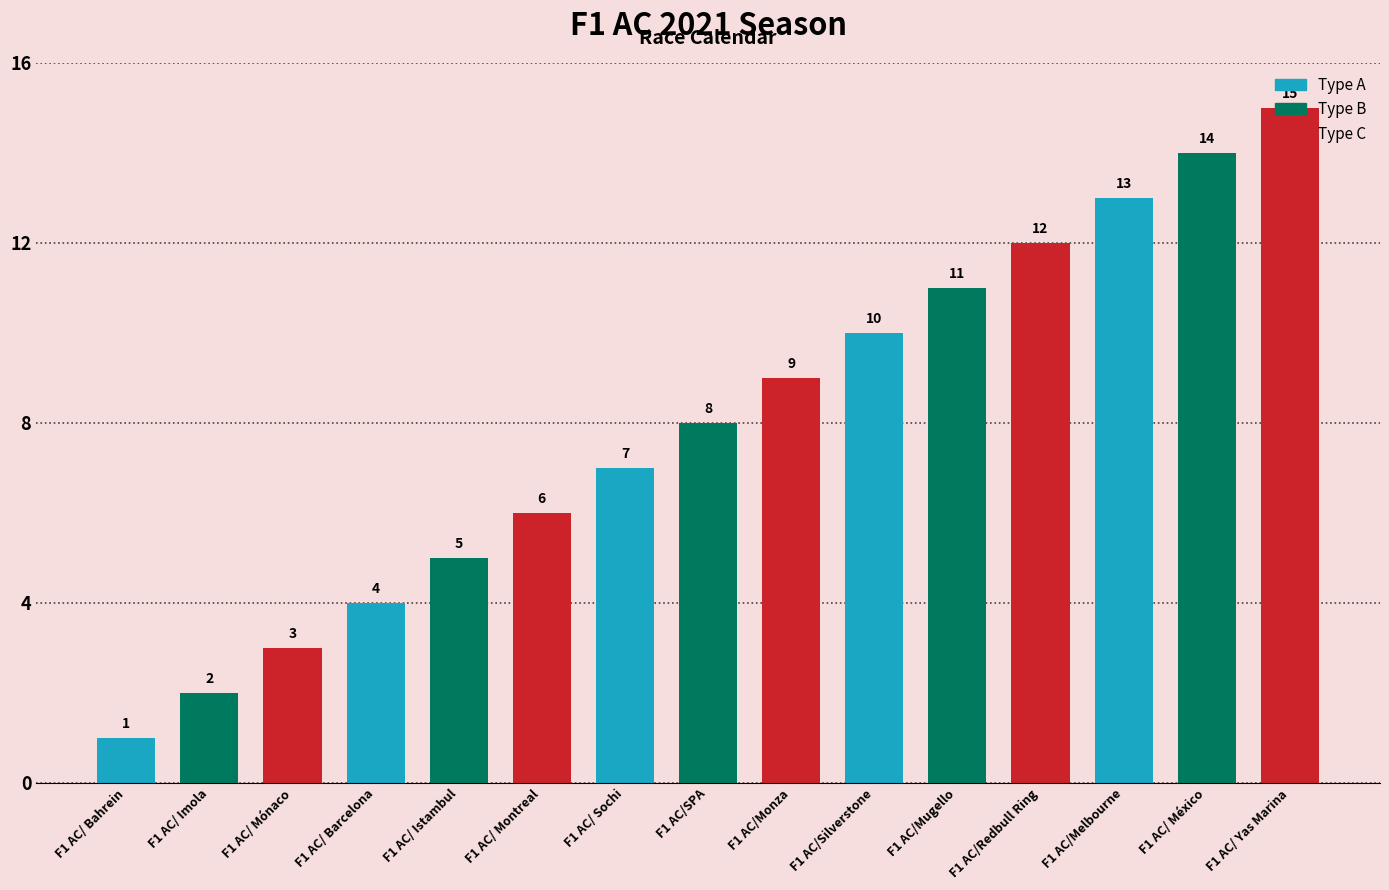

The chart shows a value of 3 at F1 AC/ Mónaco. True or false?

True